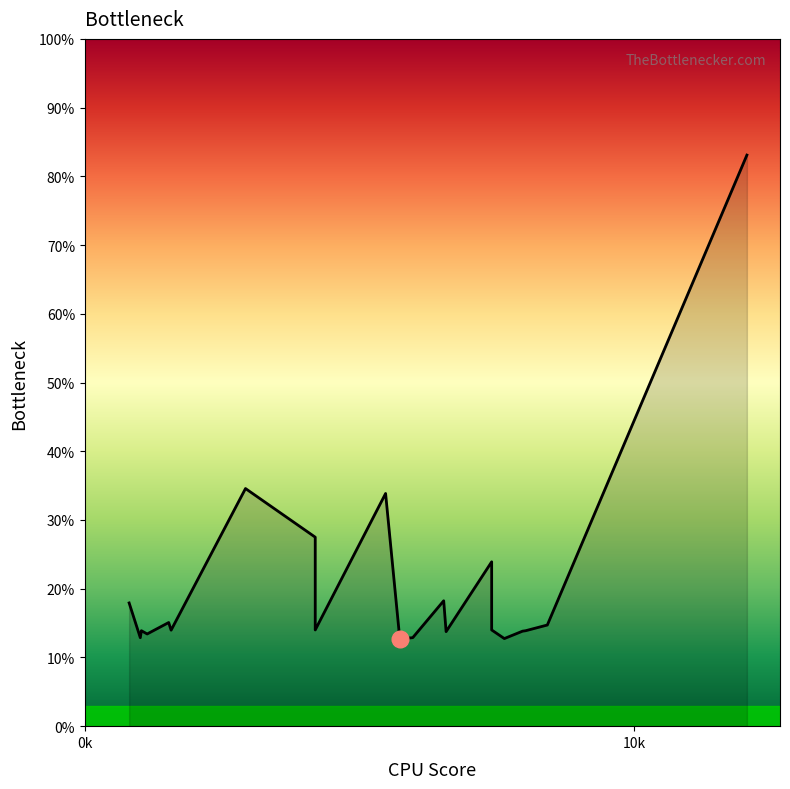

The value at 1571.08 is 14.0. True or false?

True